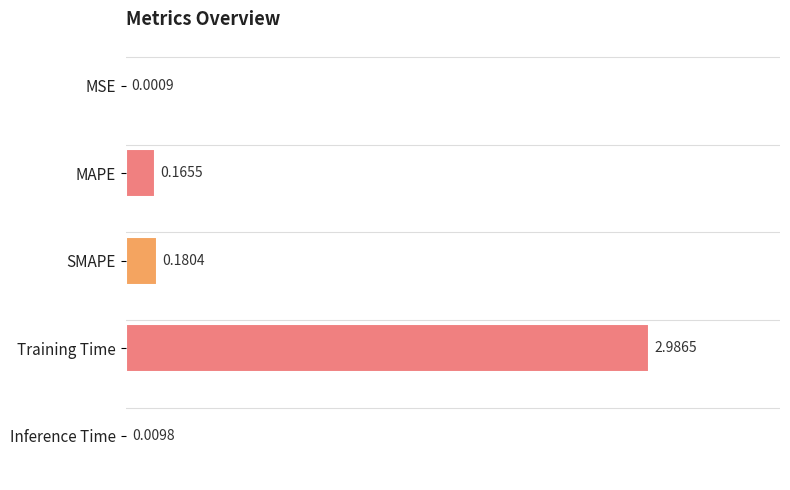

What is the sum of all values?

3.3